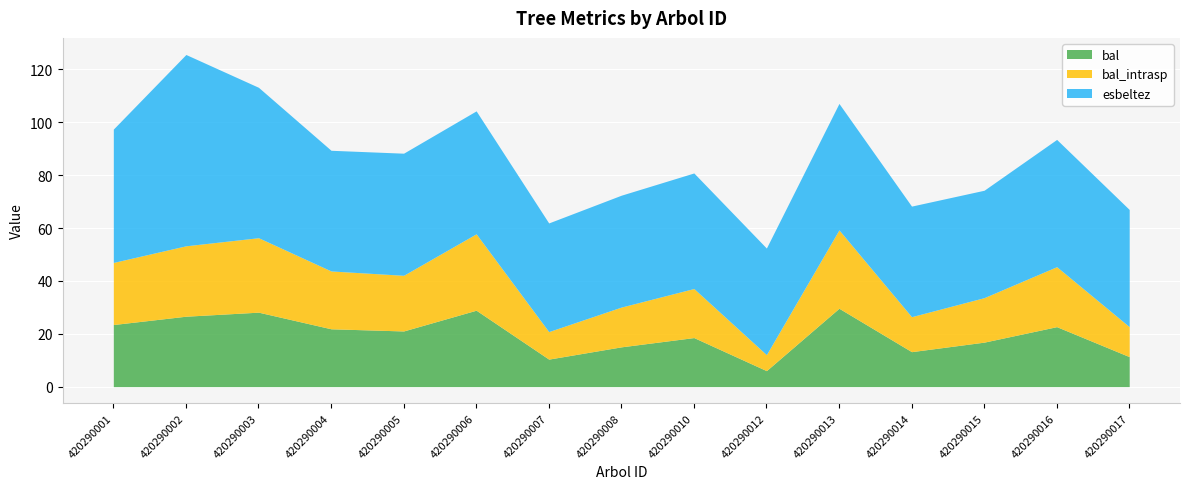

What is the smallest value displayed?

6.0